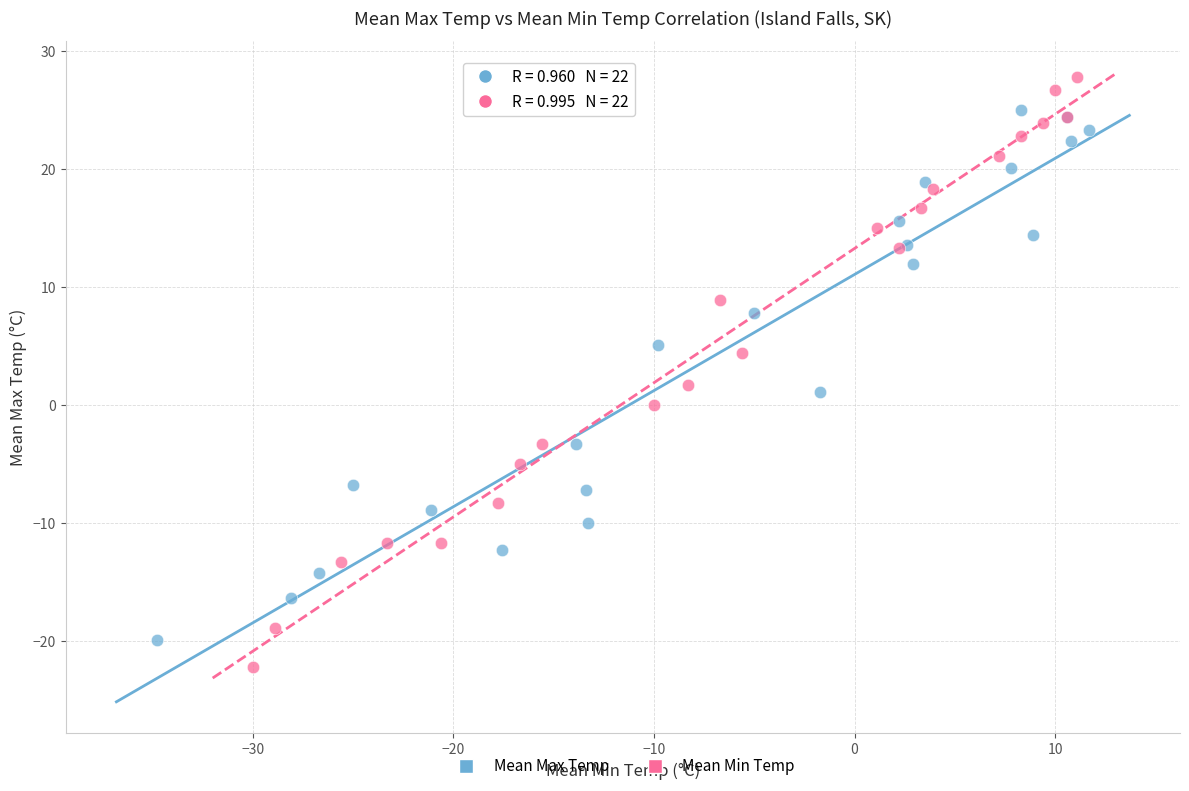

Which series has the largest Y range (max minus min)?

Mean Min Temp